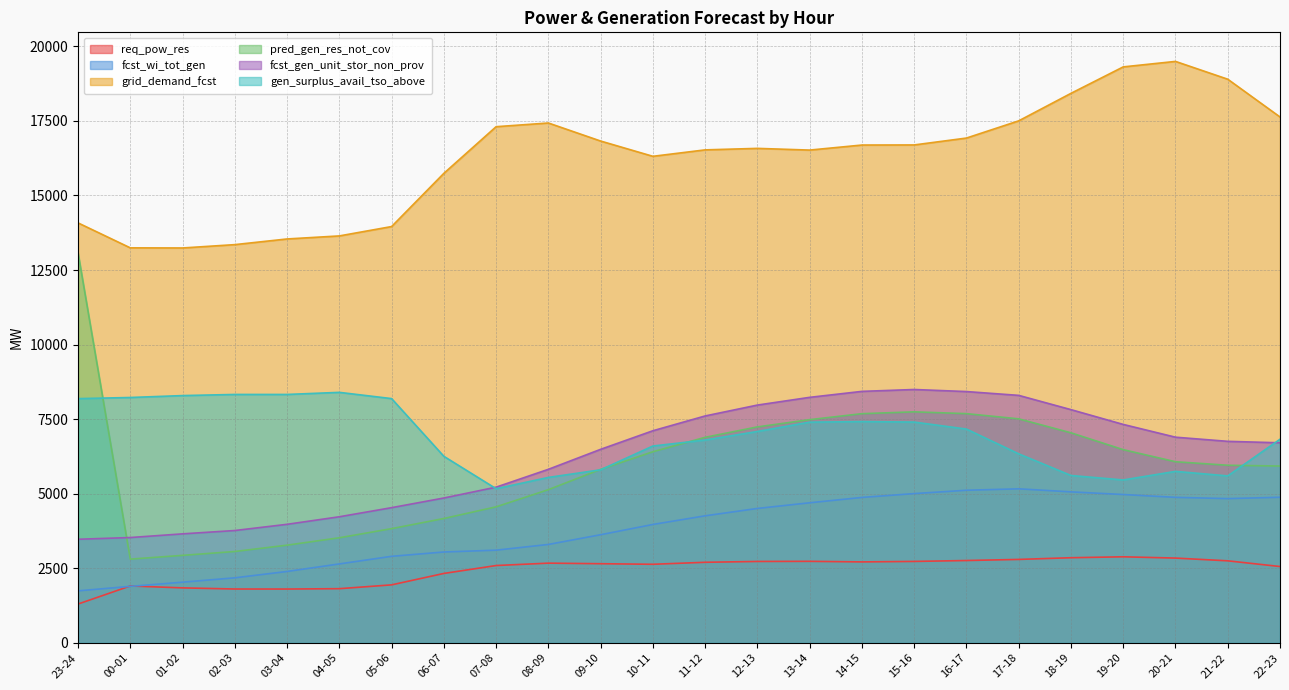

Read the pred_gen_res_not_cov value at 14-15, to the nearest 100.

7700